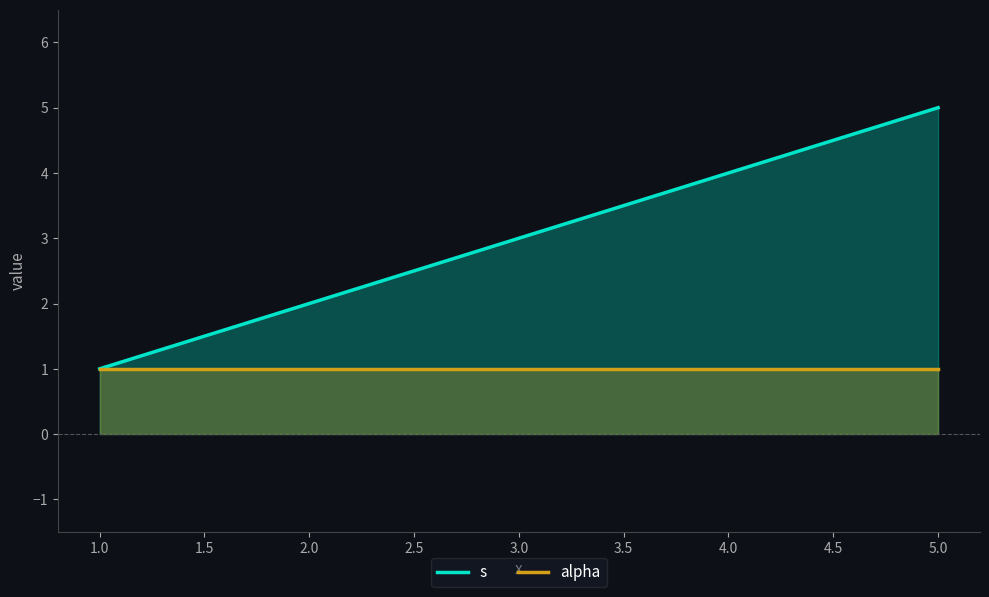

True or false: alpha has a value of 0 at 2.0.

False